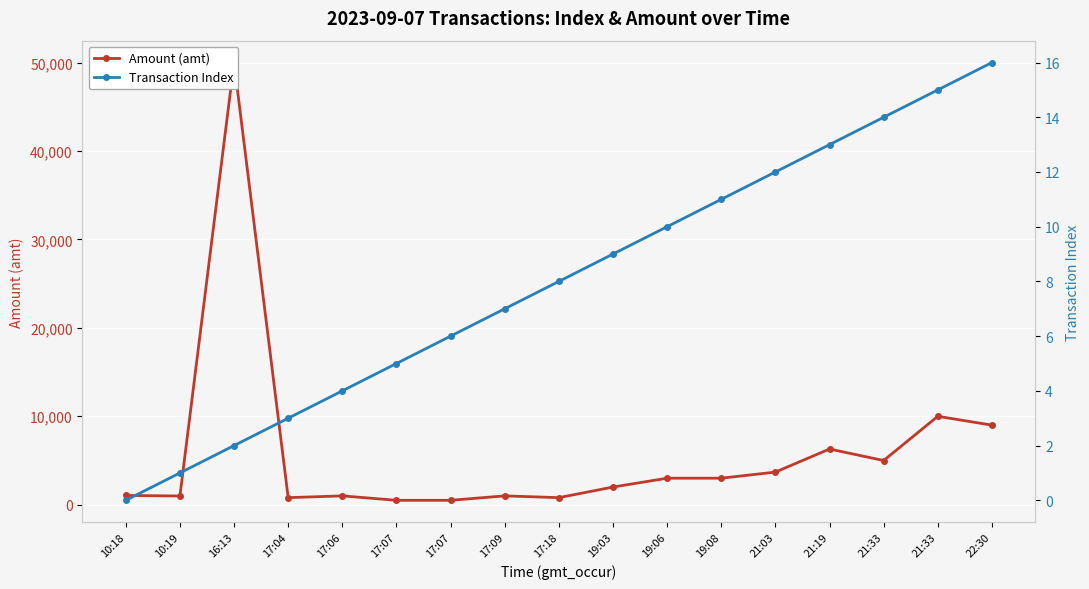

What is the highest value of the Amount (amt) series?

50000.0